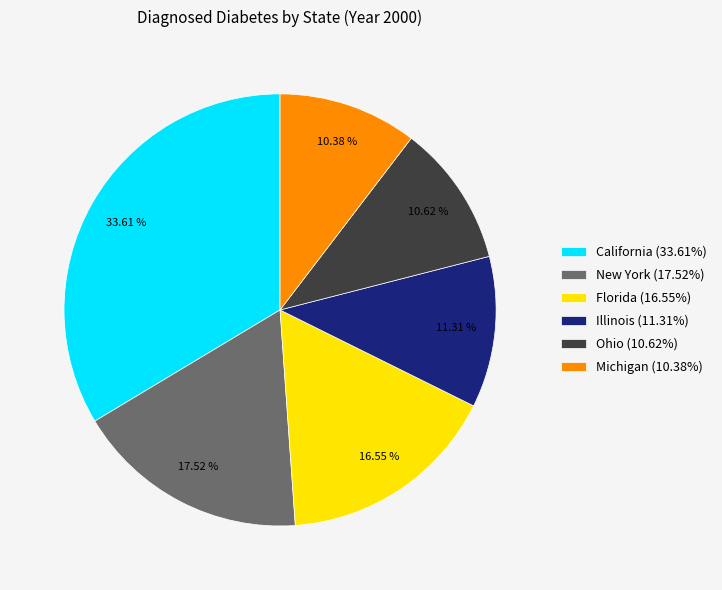

Is the sum of Michigan (10.38%) and Illinois (11.31%) greater than half?

No